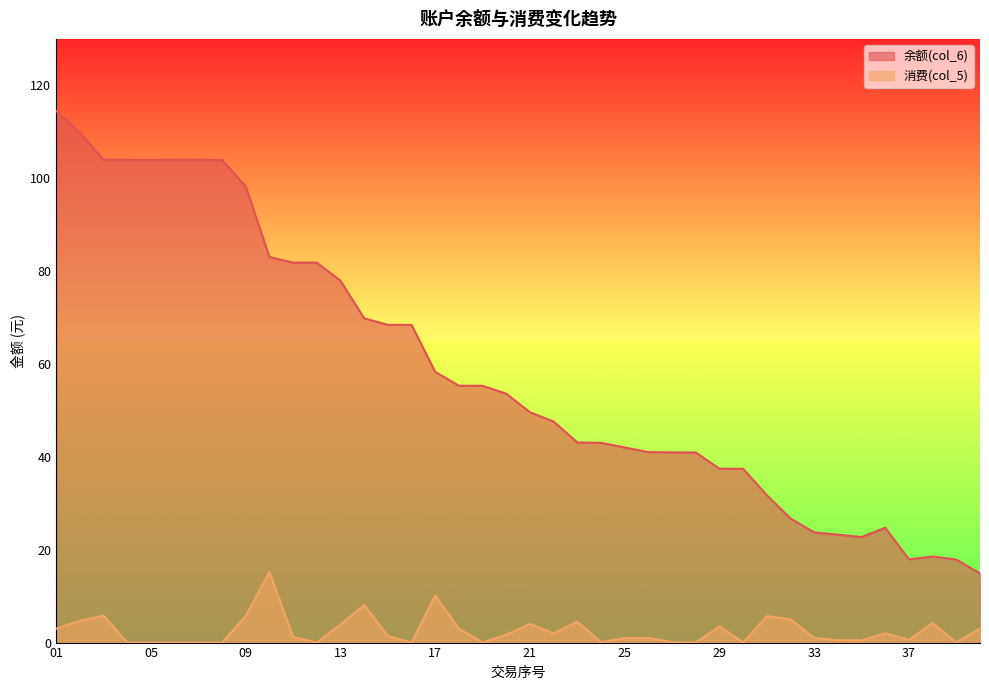

What is the spread (max minus min) of values at 37?

17.3